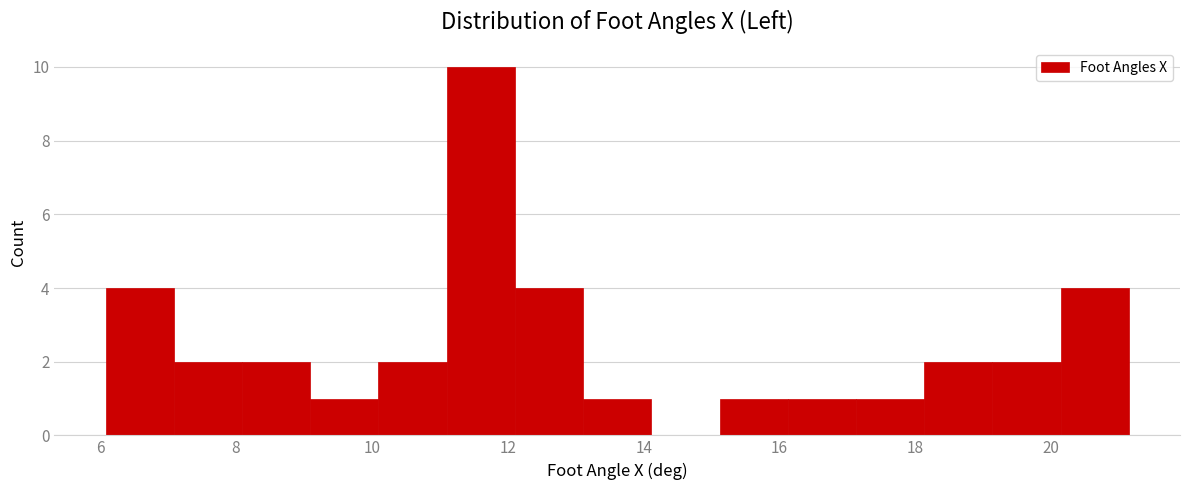

What is the height of the bar covering 6.0 to 7.0 on the x-axis? Neither the bar edges nor the heights are printed on the chart, so give them approximately, as read against the axes.

4